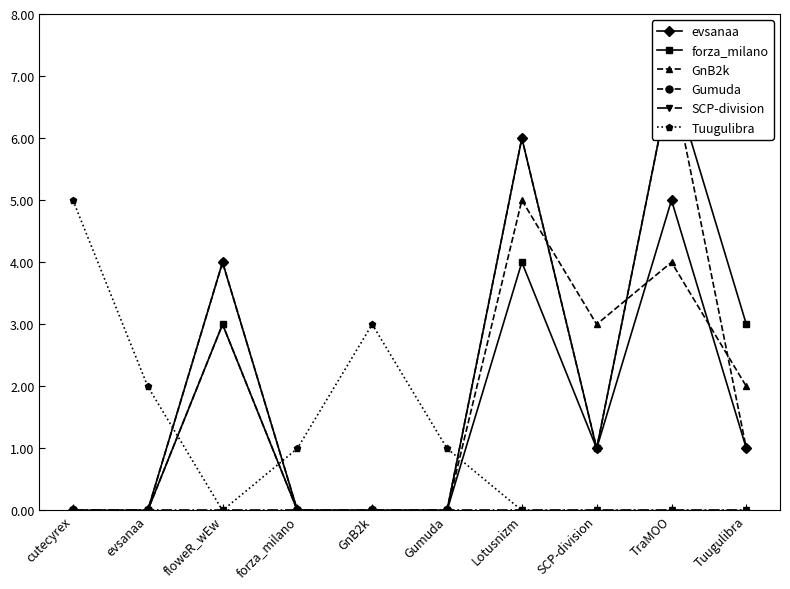

How many distinct data groups are displayed?

6